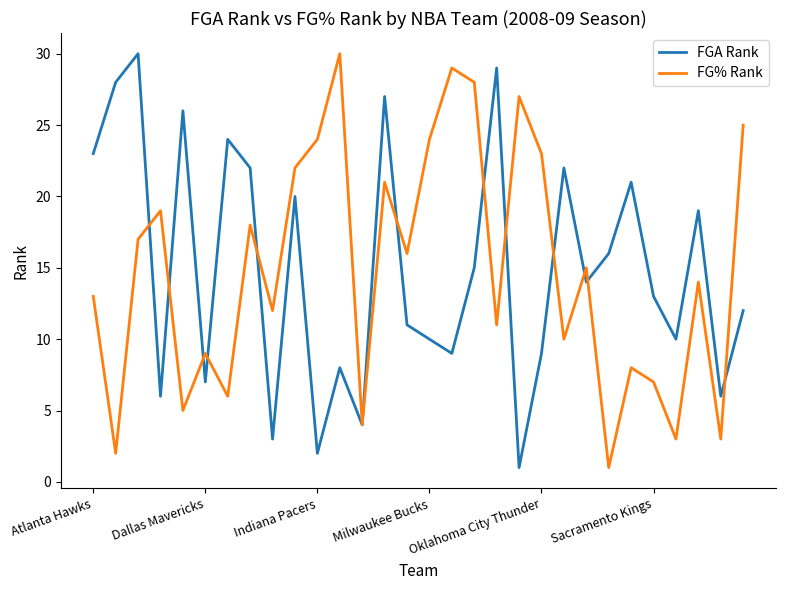

What is the maximum value shown in the chart?

30